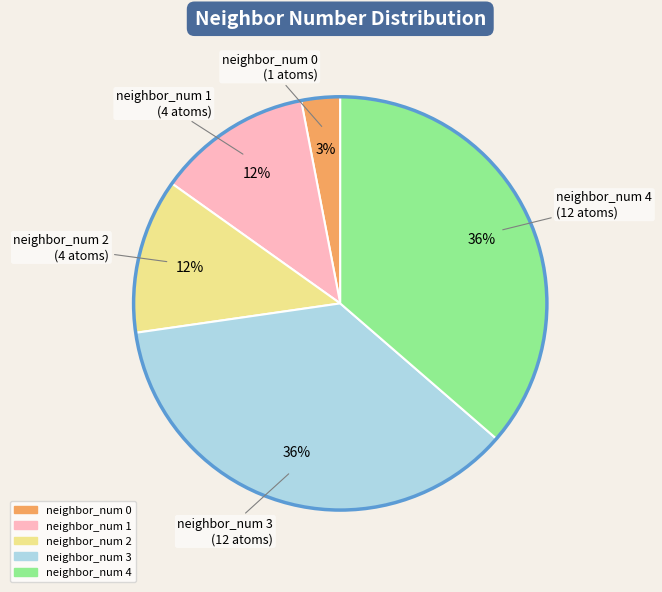

Count the number of slices in the pie.

5